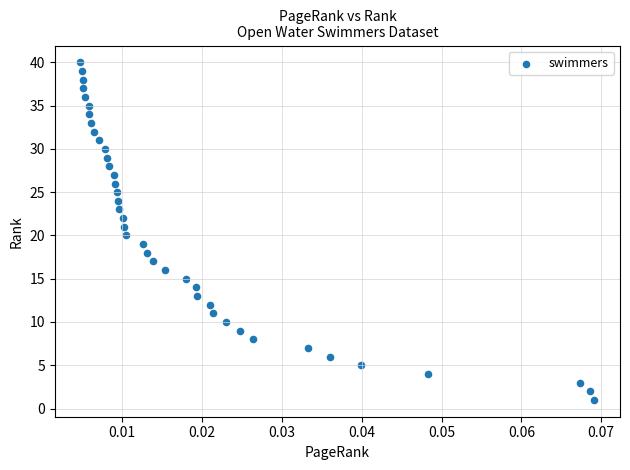

What is the range of Y values (max minus min)?

39